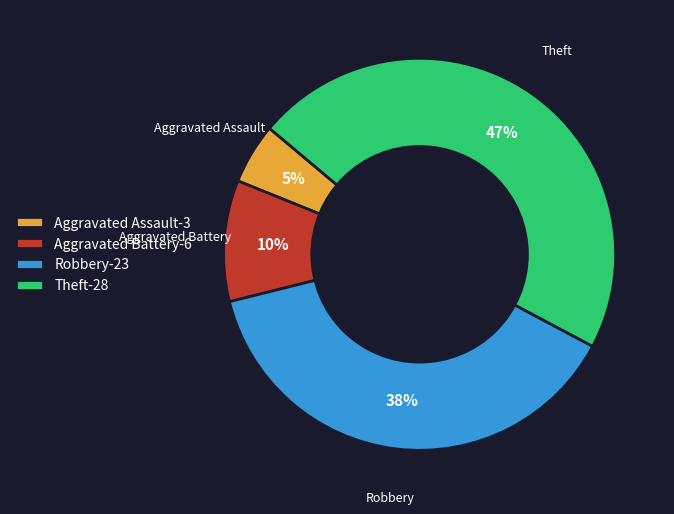

Does any single category account for the majority?

No